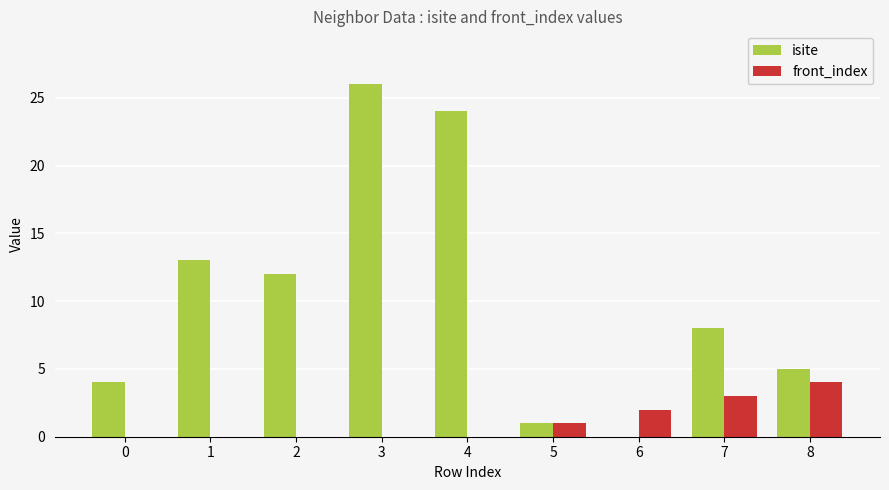

What is the average value of the isite series?

10